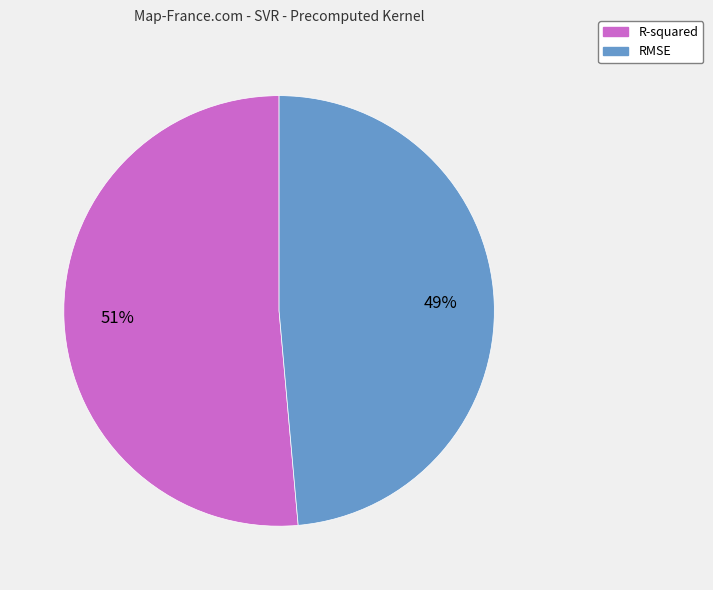

Rank the categories by value from highest to lowest.

R-squared, RMSE